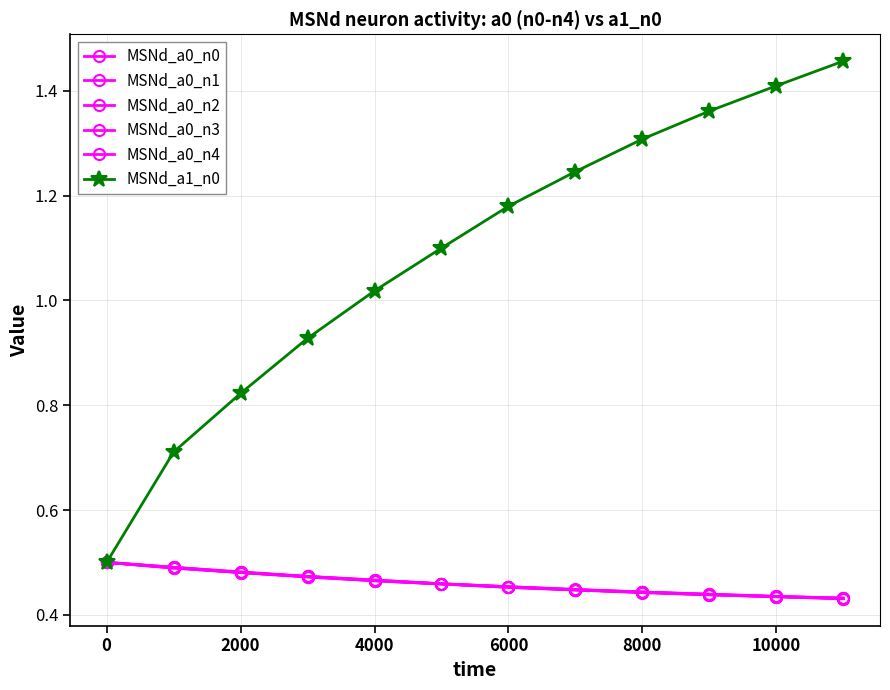

True or false: MSNd_a0_n1 and MSNd_a0_n4 cross at least once.

False